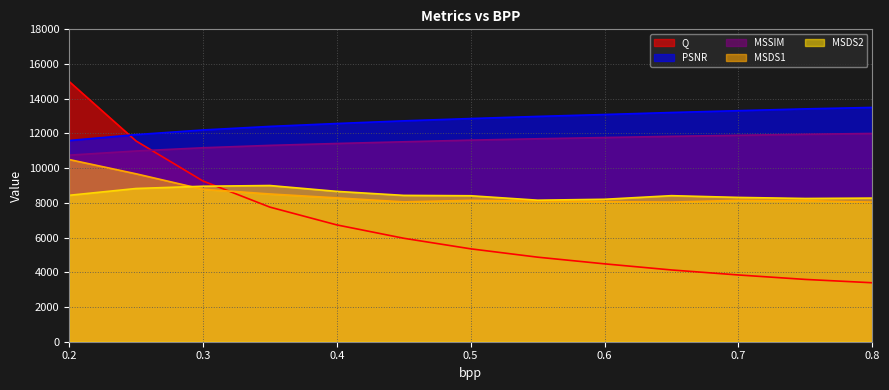

What is the sum of the MSDS1 values at 0.25 and 0.5?

17823.5